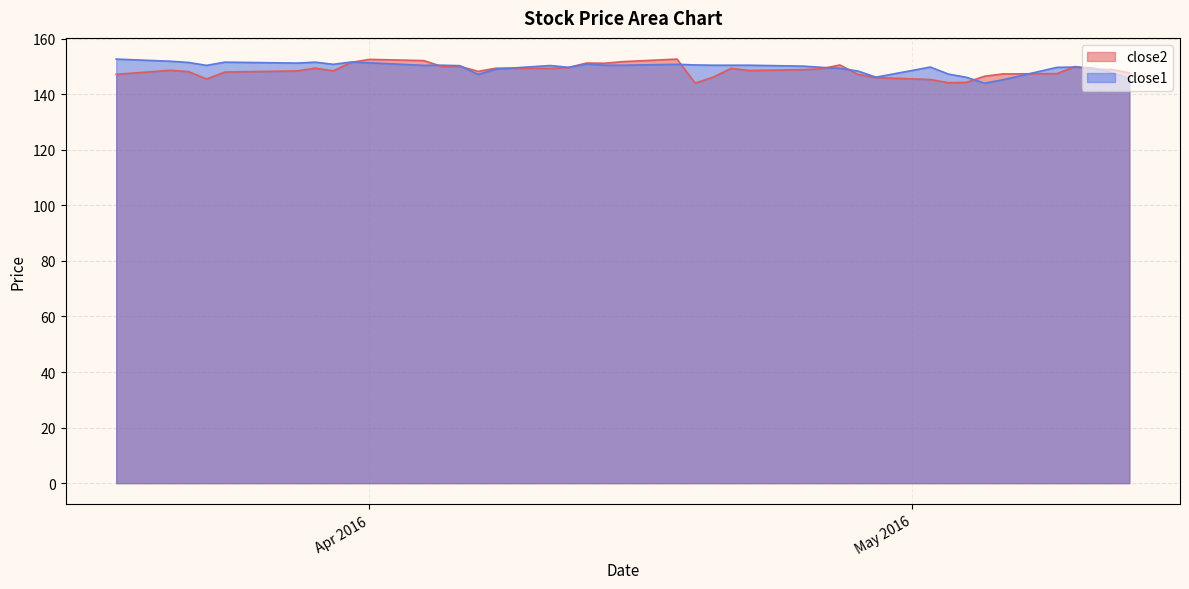

How many lines are shown in the chart?

2